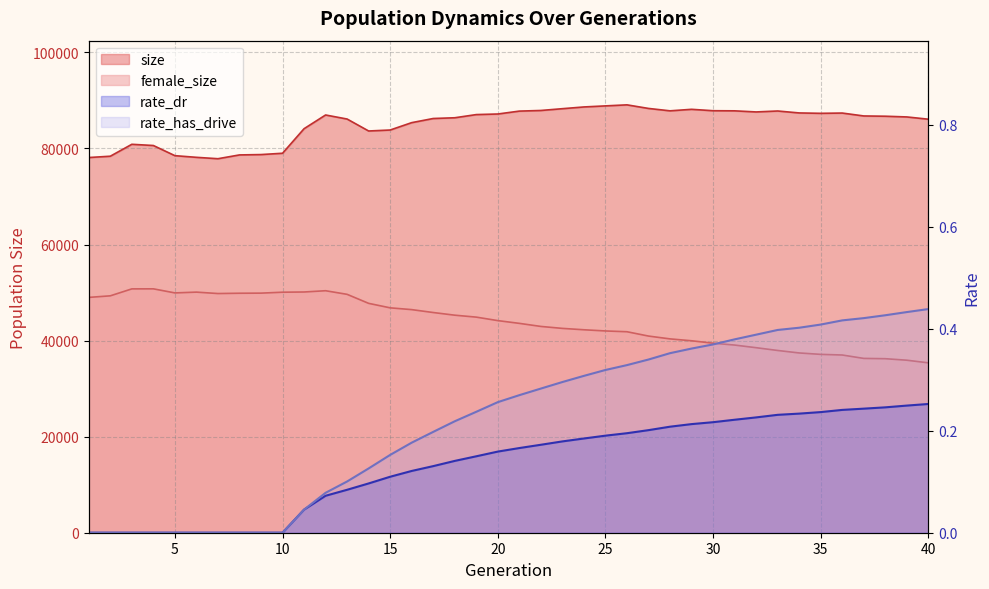

True or false: rate_has_drive and size cross at least once.

False